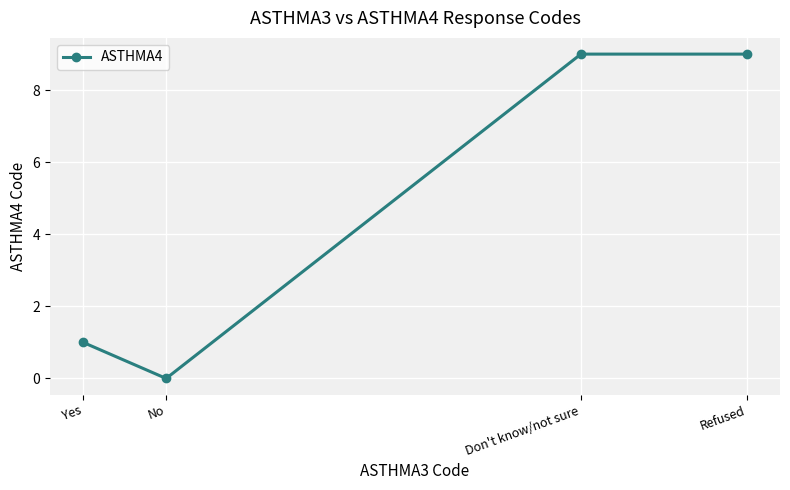

What is the average value?

5